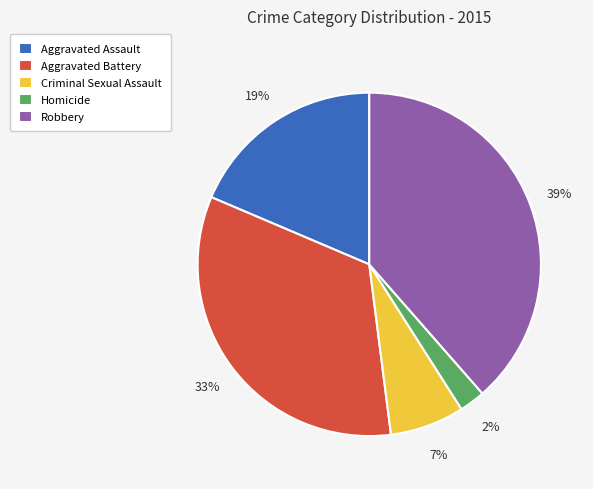

Do Robbery and Aggravated Assault together represent more than half of the pie?

Yes